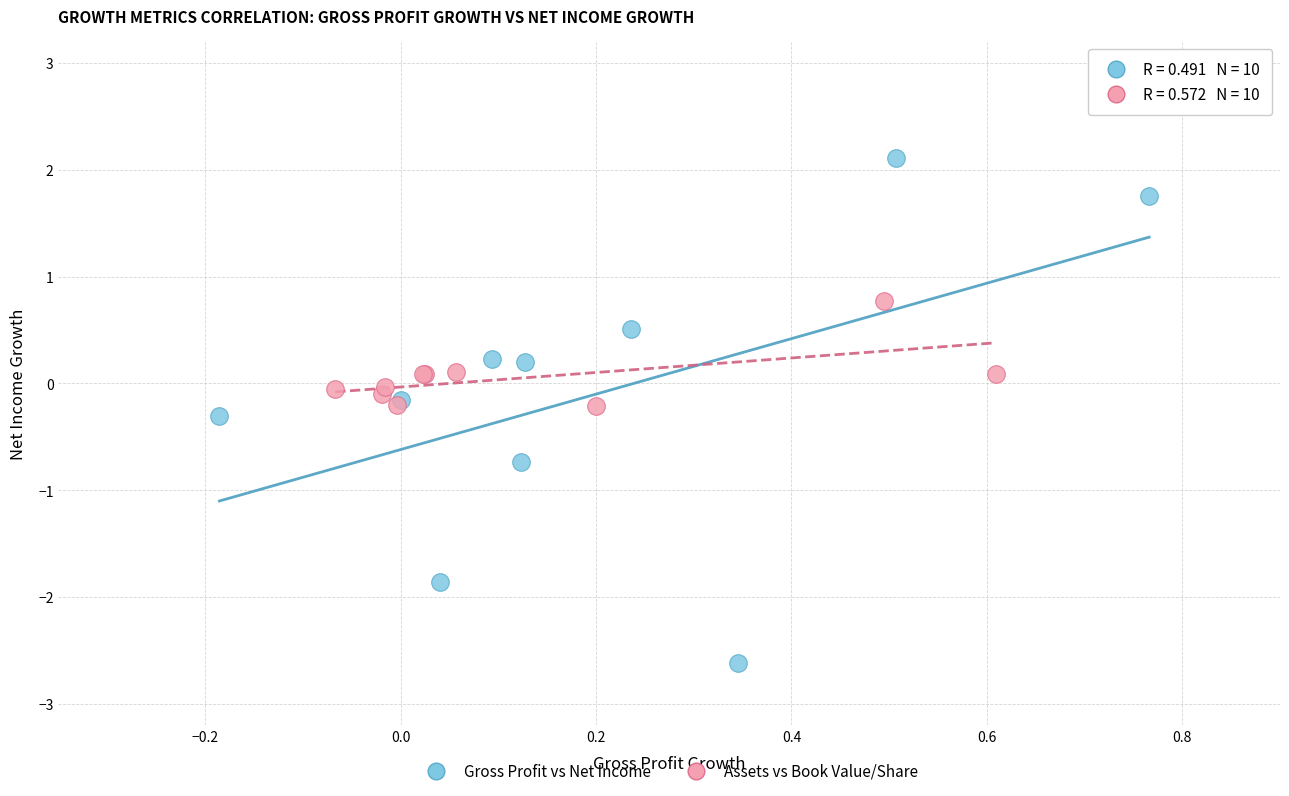

Which series reaches the minimum Y coordinate?

Gross Profit vs Net Income